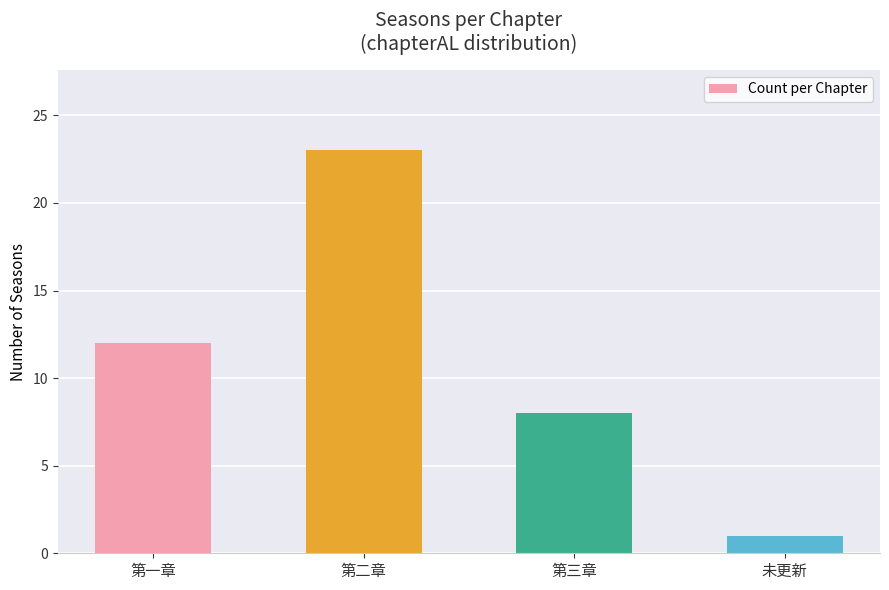

What value does the data have at 第一章, to the nearest 5?

10